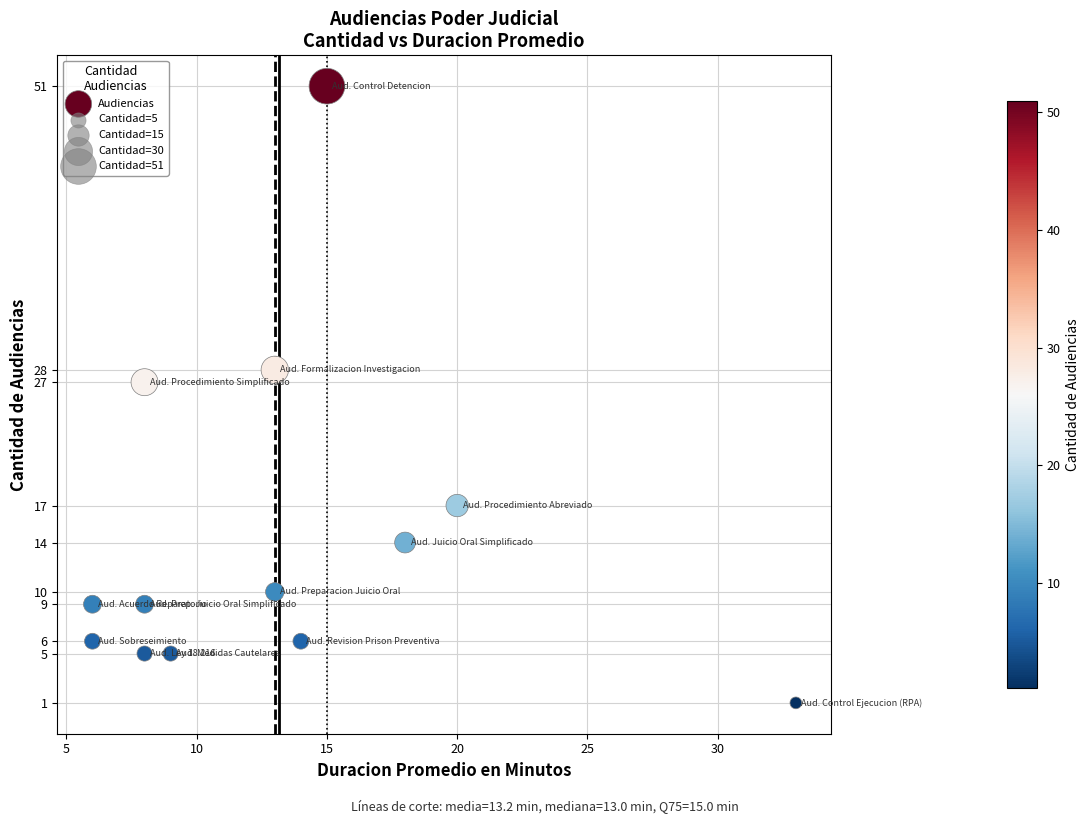

What Y value in the scatter plot is closest to 26?

27